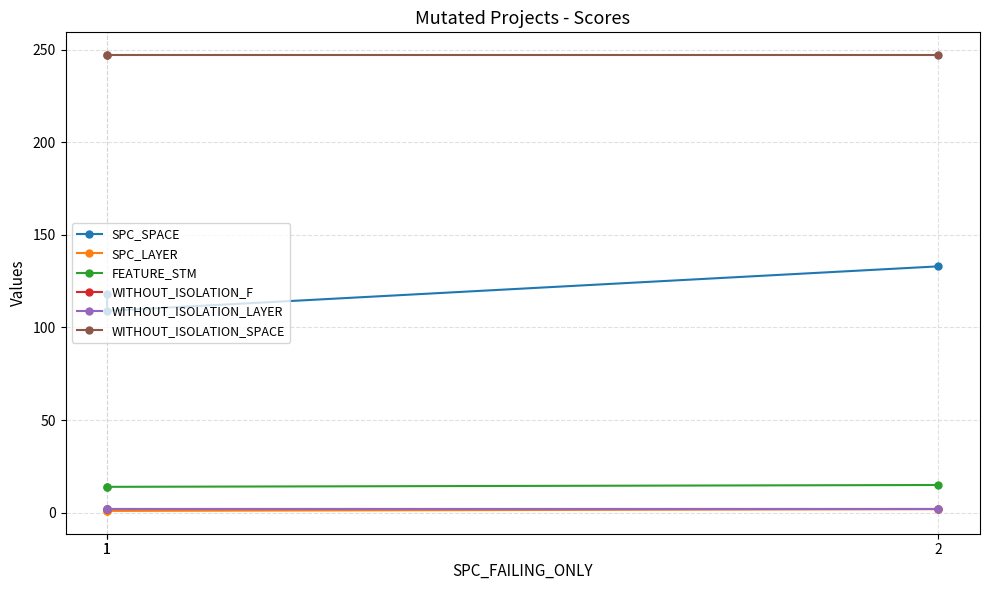

What is the sum of the FEATURE_STM values at 2 and 1?

29